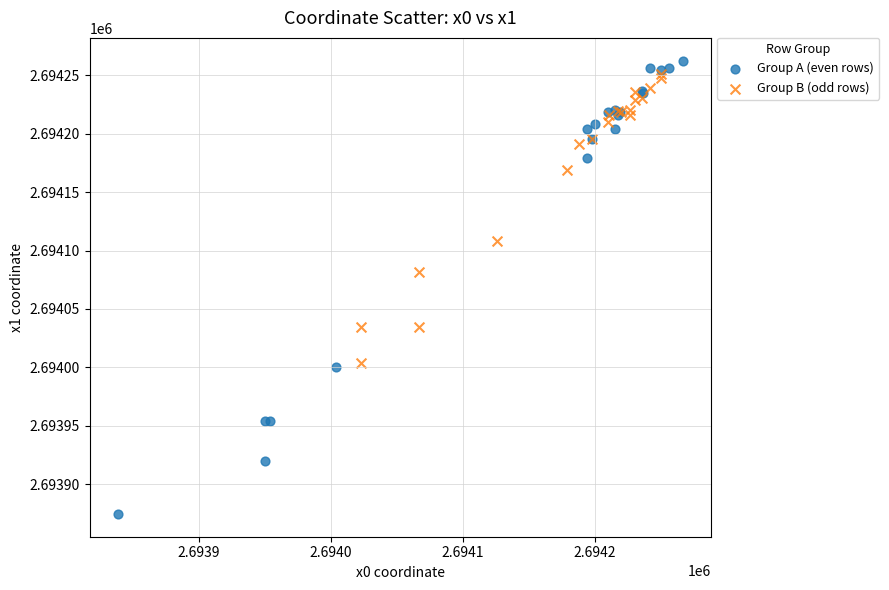

Which series contains the highest Y value?

Group A (even rows)